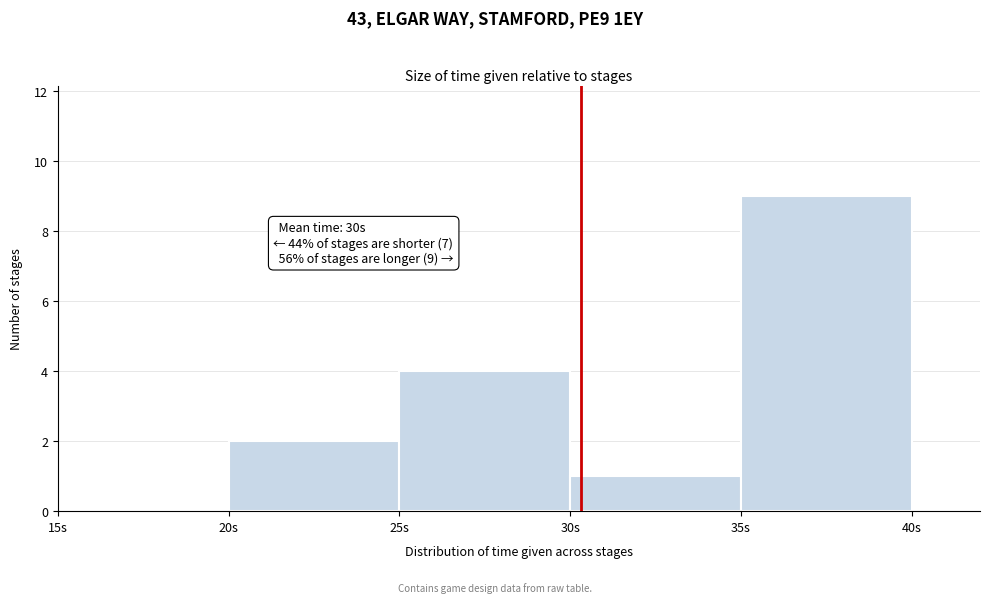

Over which range of the x-axis is the bar tallest?

35 to 40